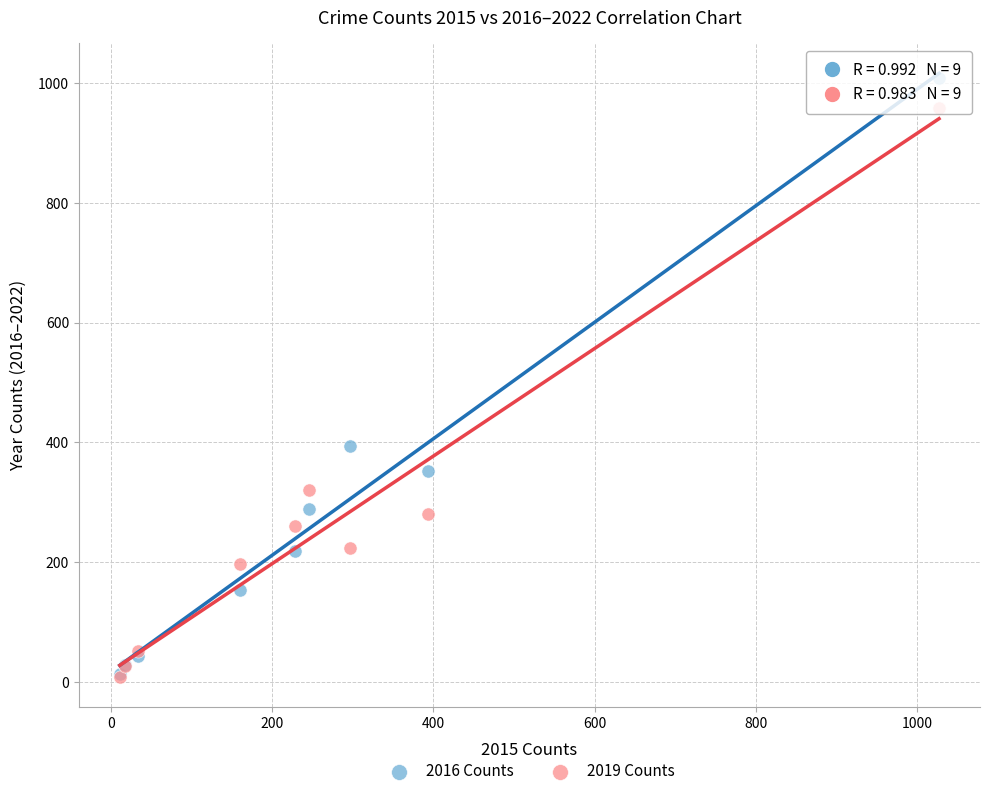

In the 2016 Counts series, what Y value is closest to 511?

394